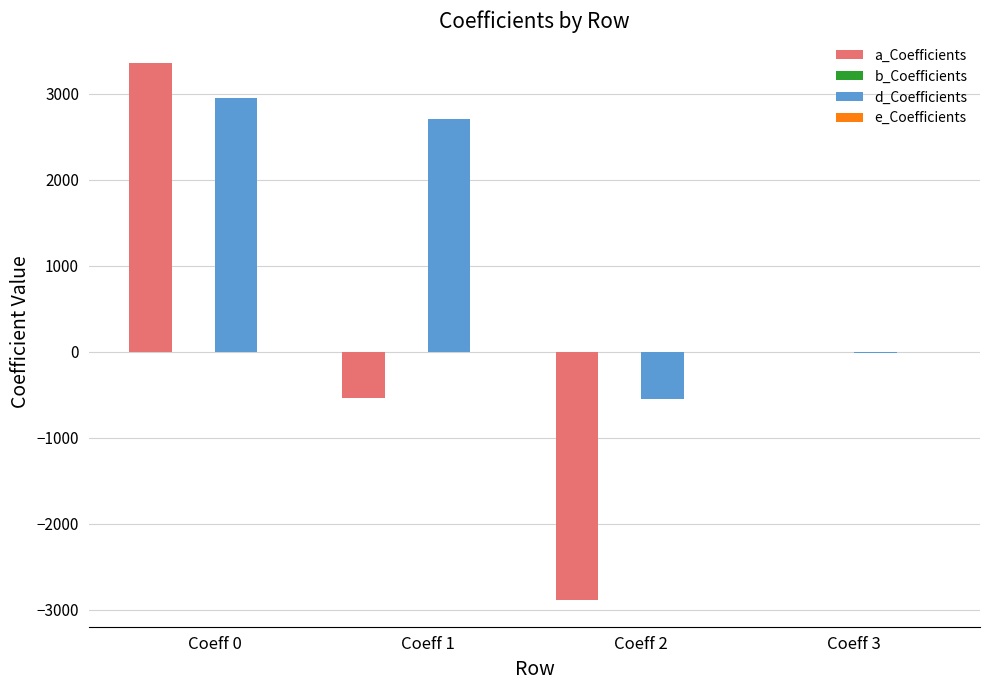

Between Coeff 1 and Coeff 2, which series saw the biggest shift?

d_Coefficients